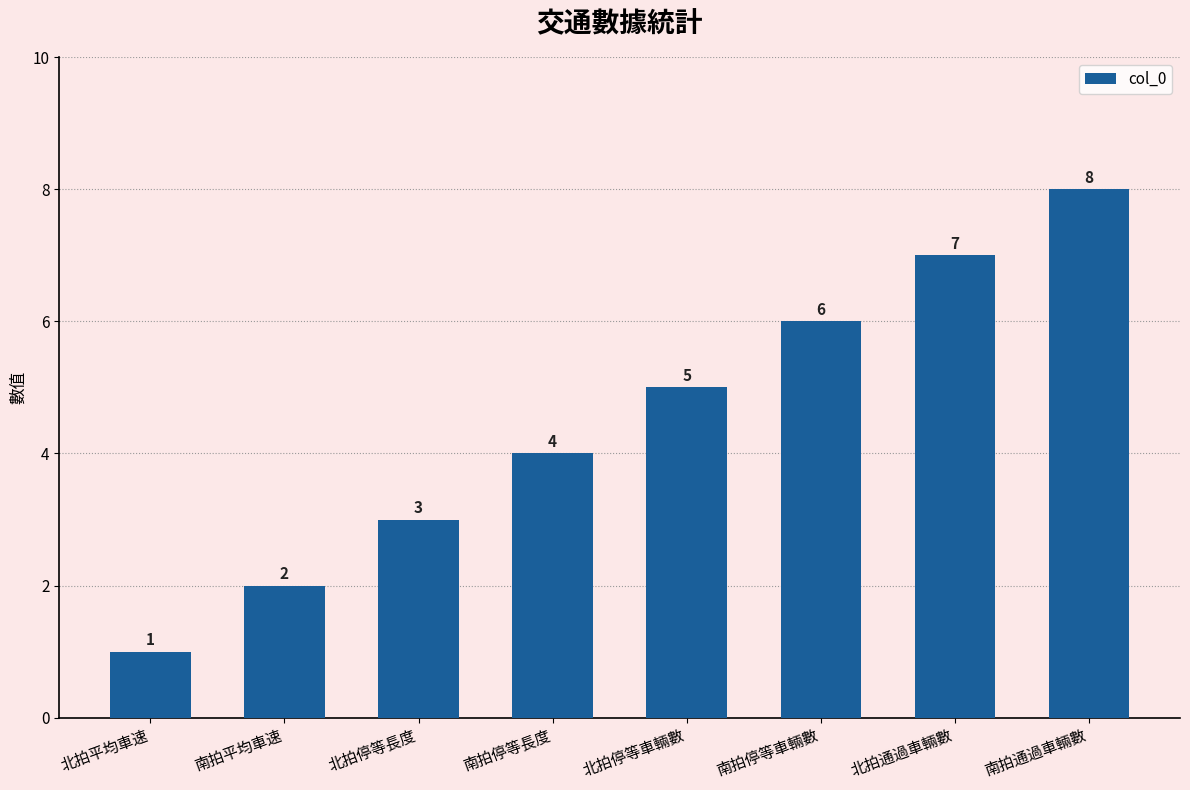

What is the value of the 3rd bar from the left?

3